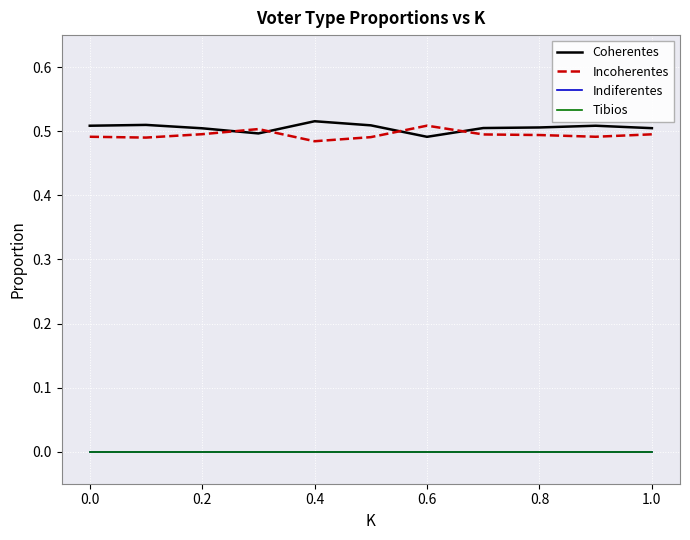

Does the chart display data point markers on the line(s)?

No